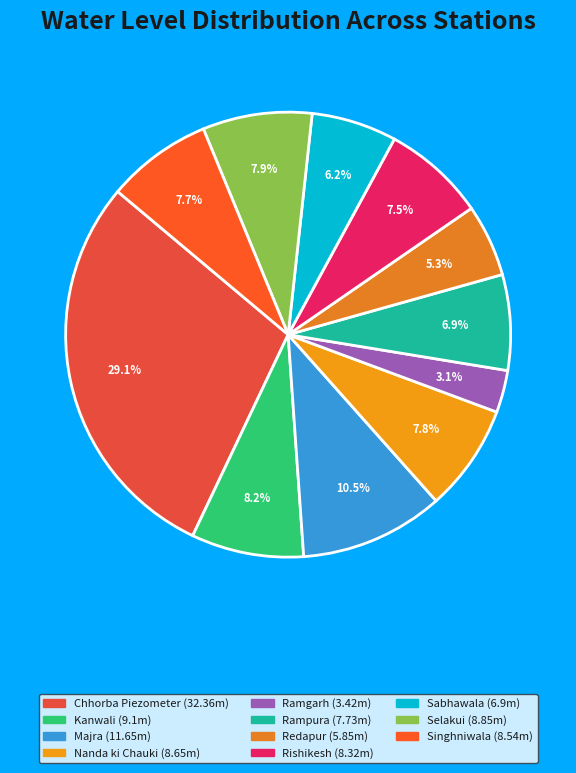

How many segments does this pie chart have?

11